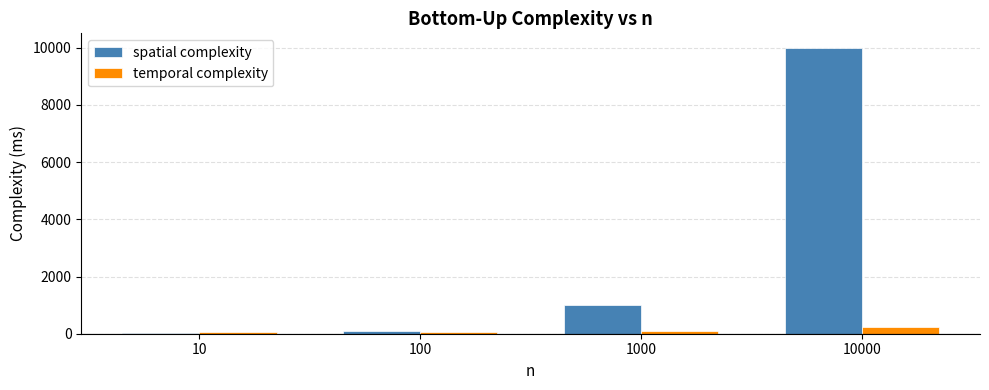

At which label is spatial complexity closest to 5005?

1000